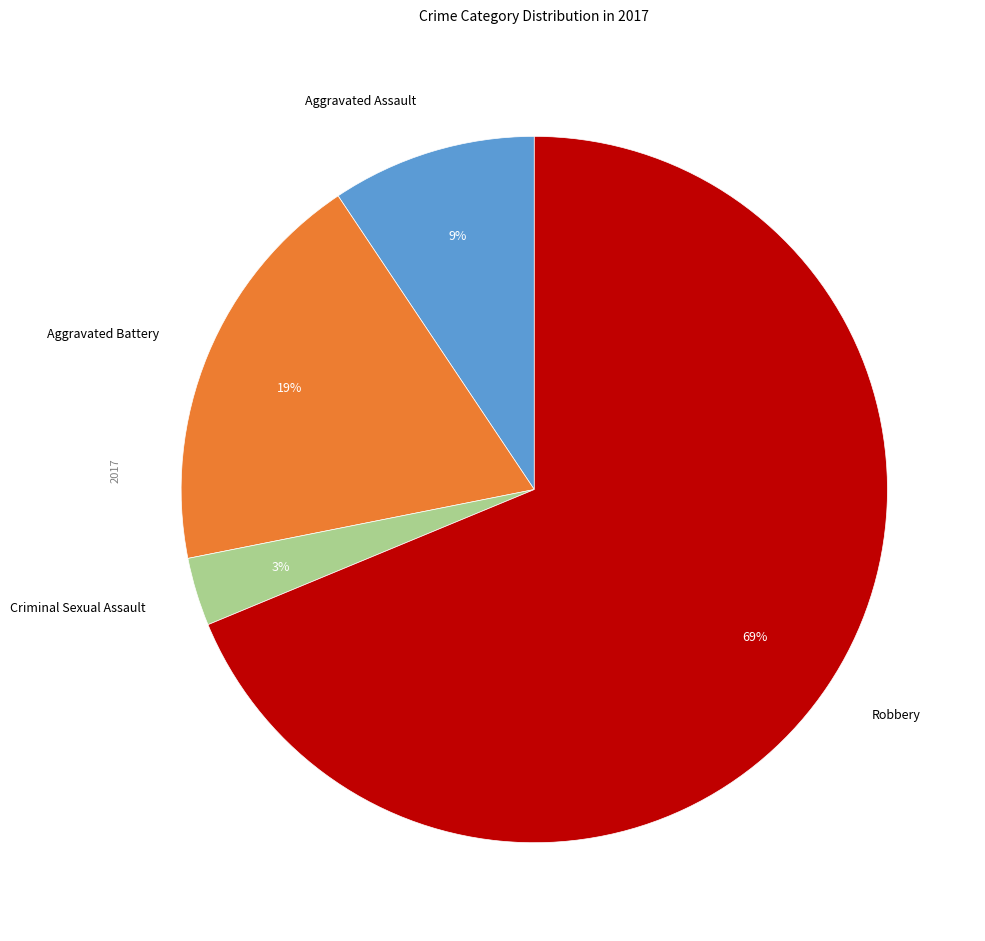

To the nearest percent, what is the difference between the Criminal Sexual Assault and Aggravated Assault slice percentages?

6%